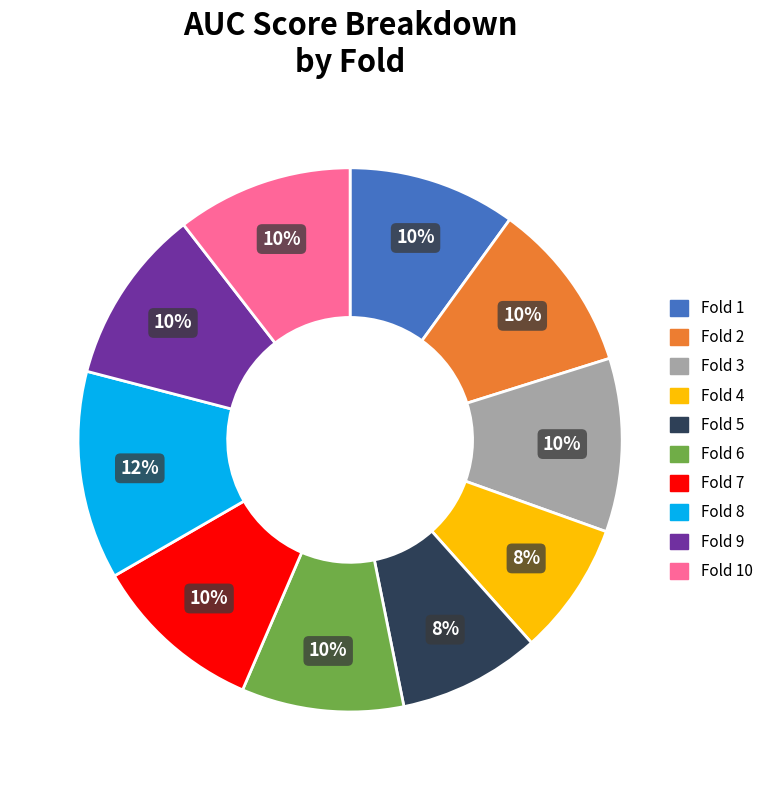

Is there any slice that represents more than half of the pie?

No